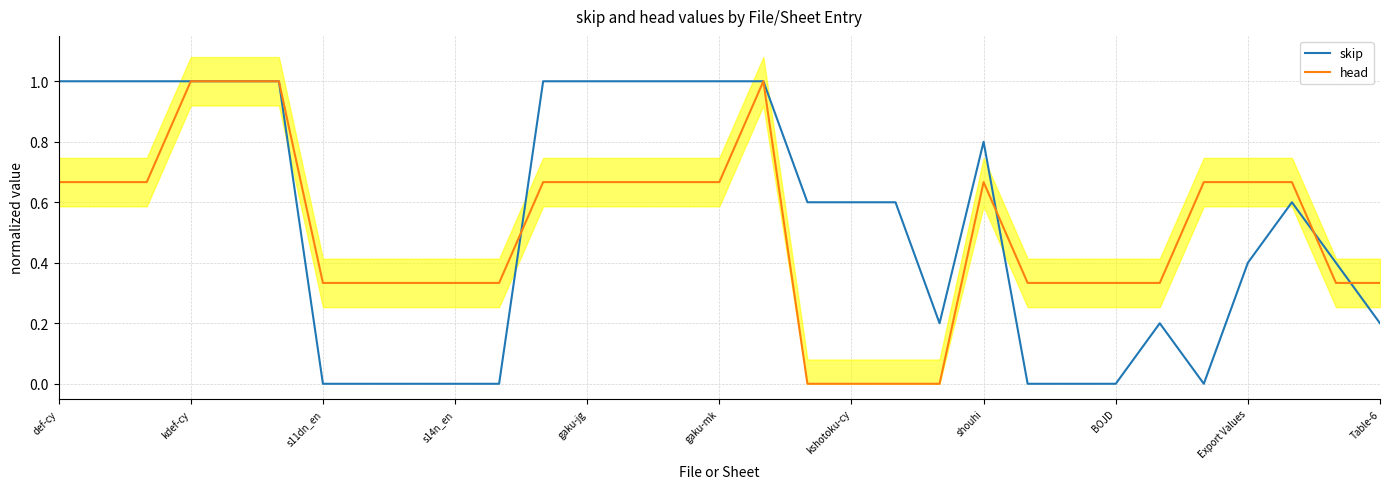

Read the skip value at Export Values.

0.4